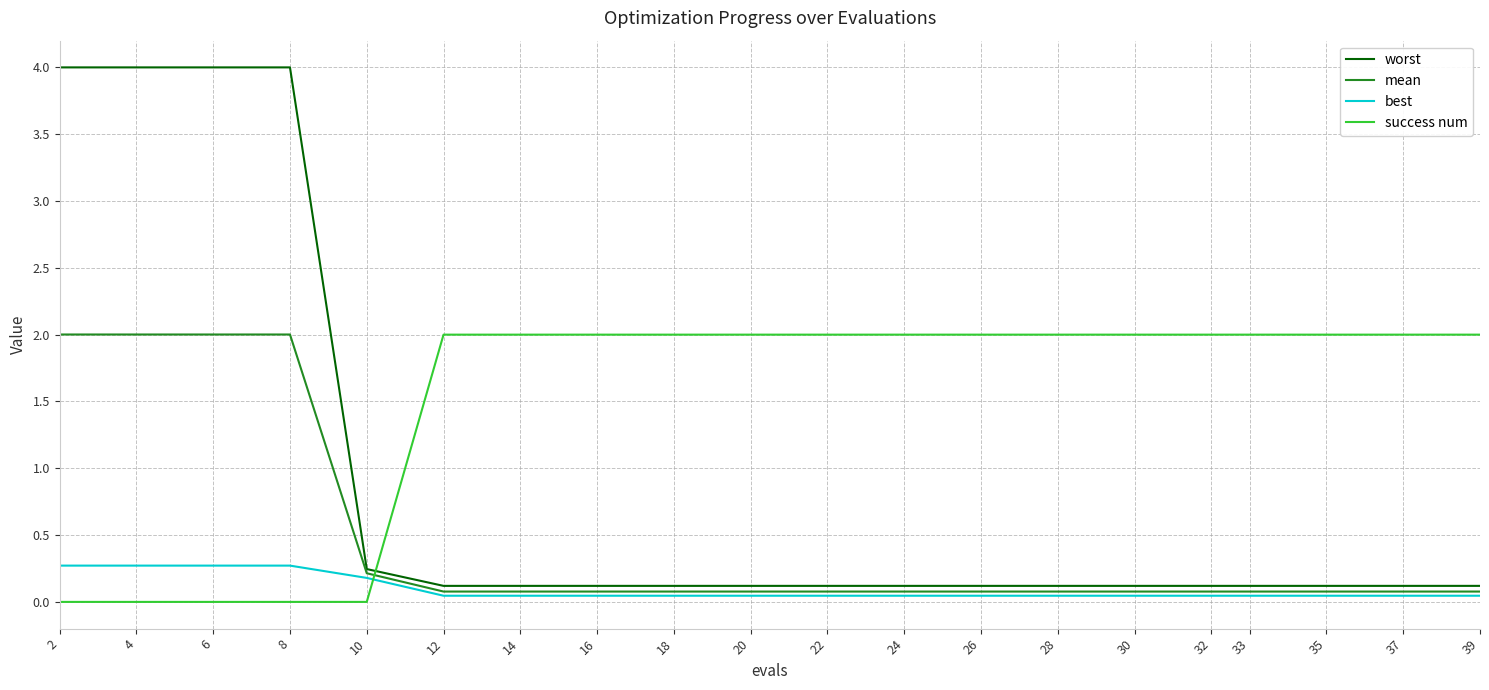

What is the spread (max minus min) of values at 20?

2.0